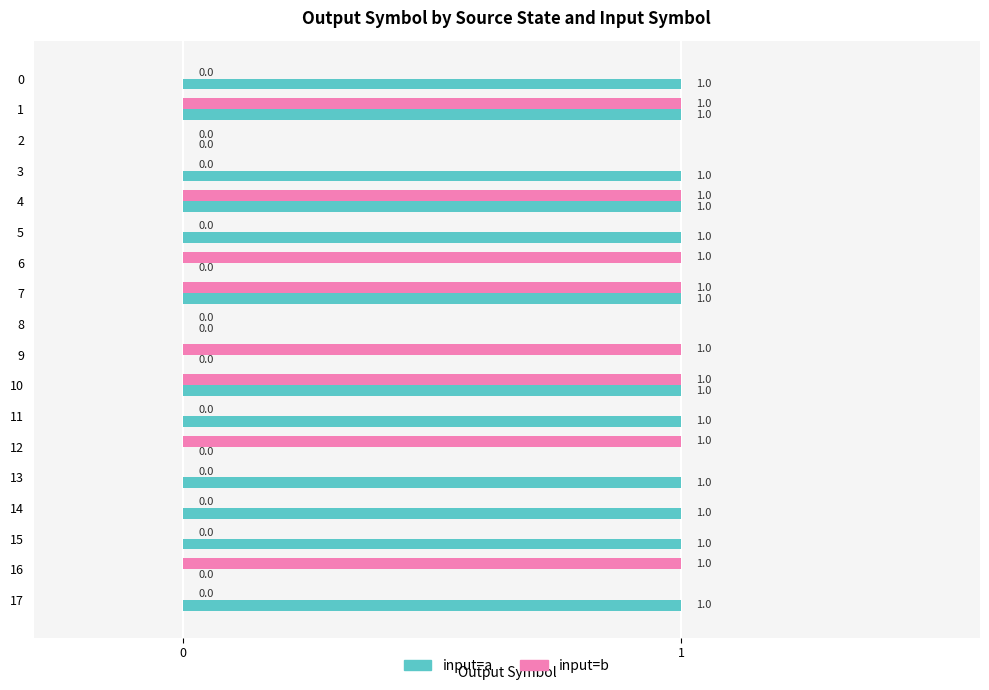

Which series changed the most between 4 and 14?

input=b